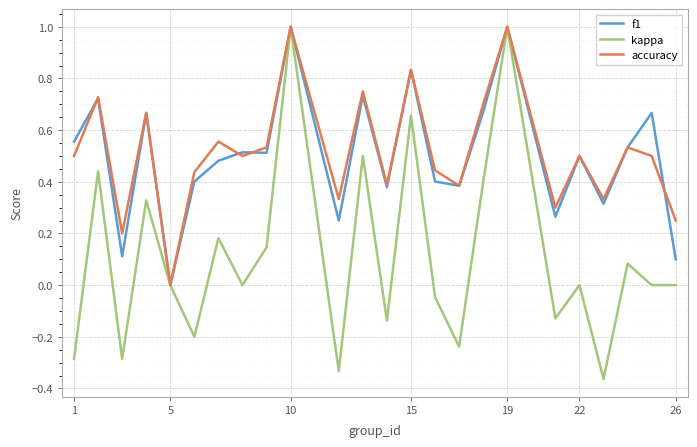

Which series has the largest range (max minus min)?

kappa